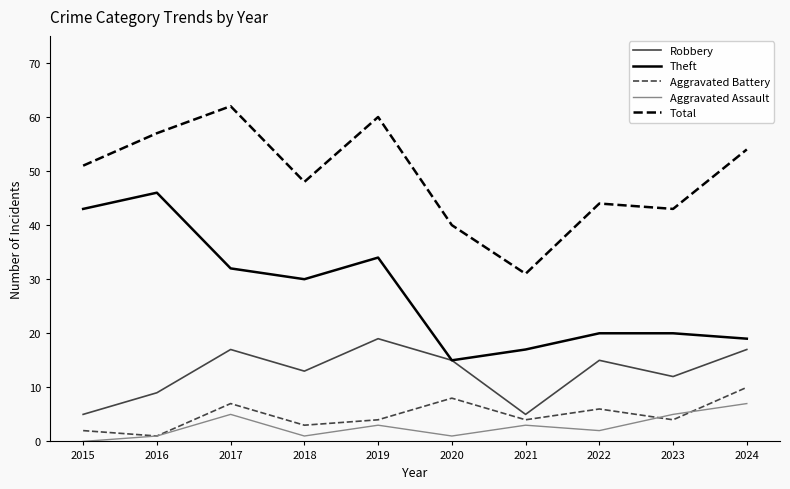

Which label corresponds to the largest value in the chart?

2017